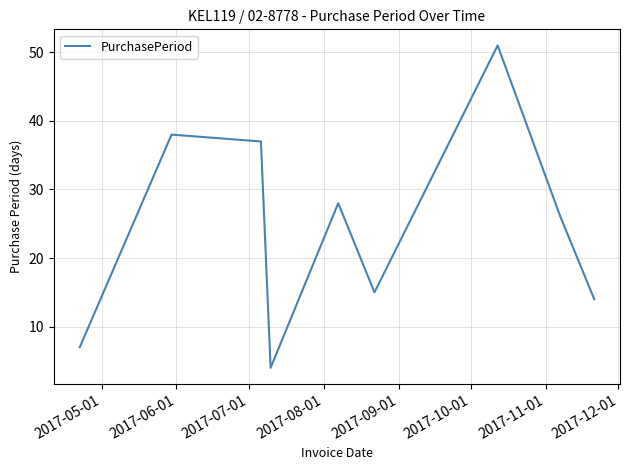

Reading left to right, list all the values displayed in this chart.

7	38	37	4	28	15	51	26	14